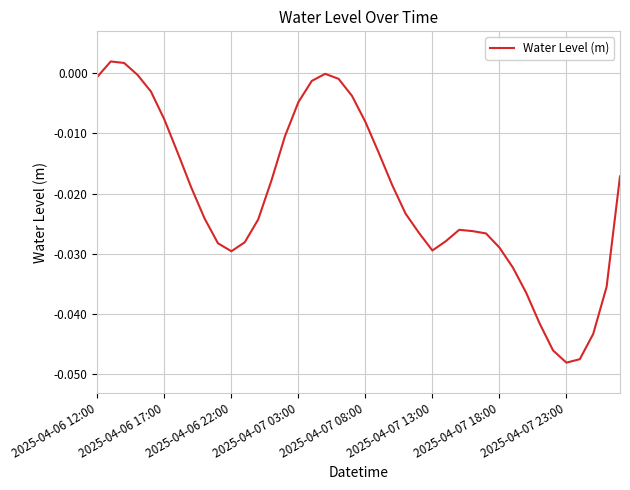

How many series are shown in this chart?

1